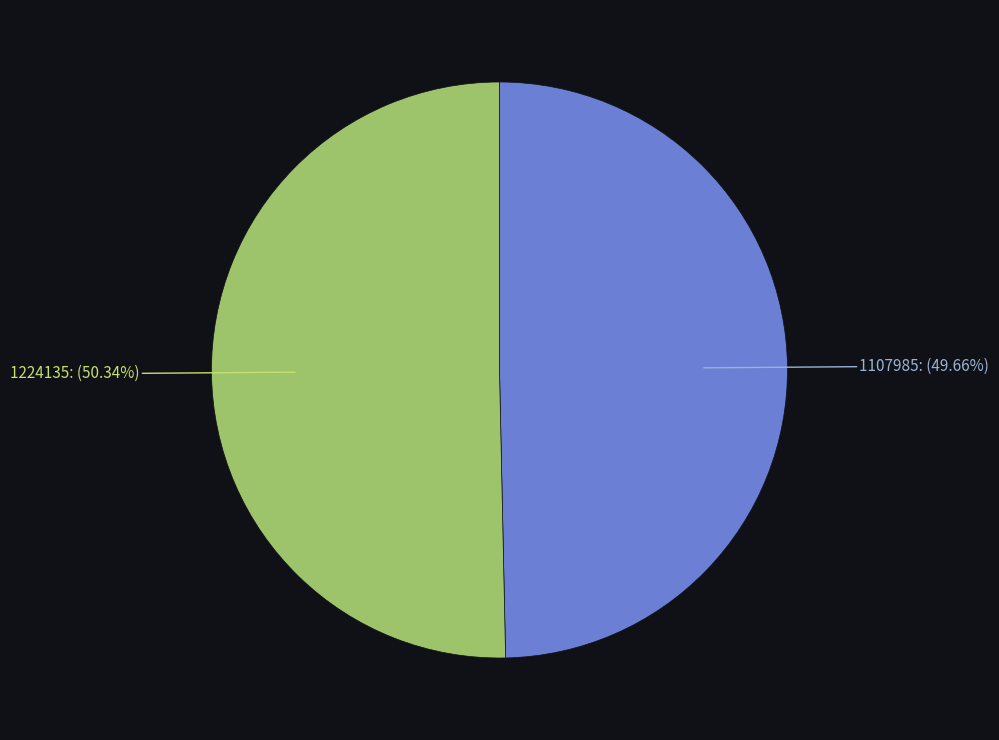

Does any single category account for the majority?

Yes